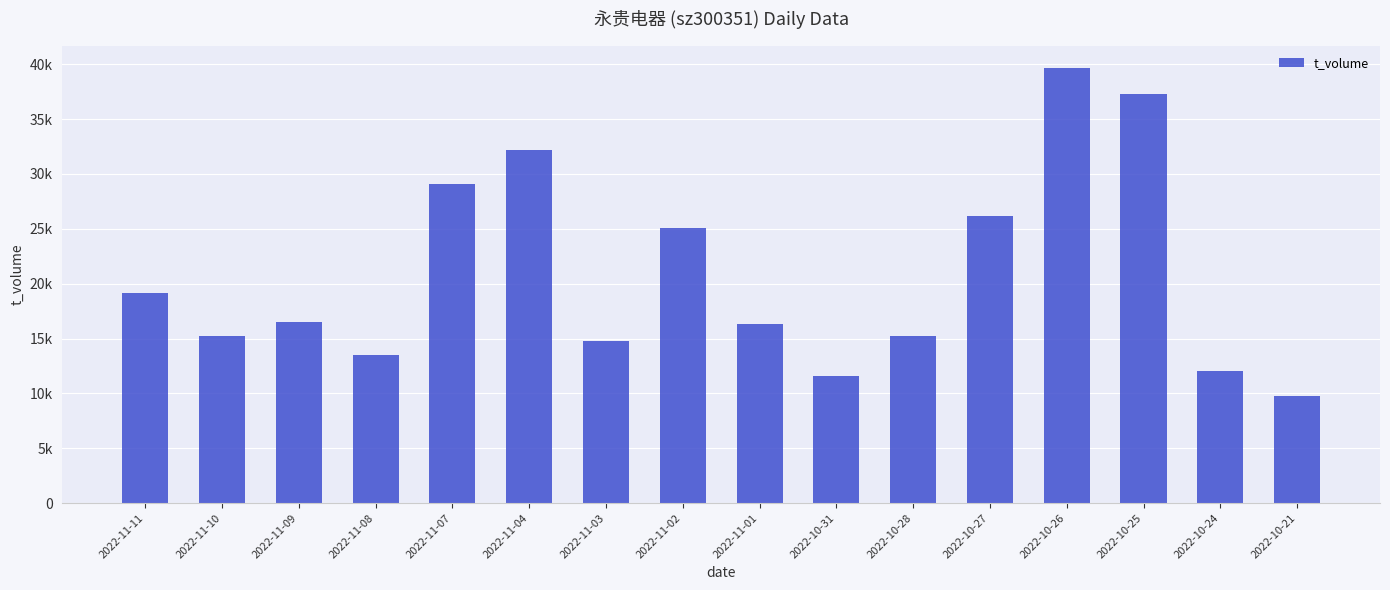

How many values are below 16497?

8